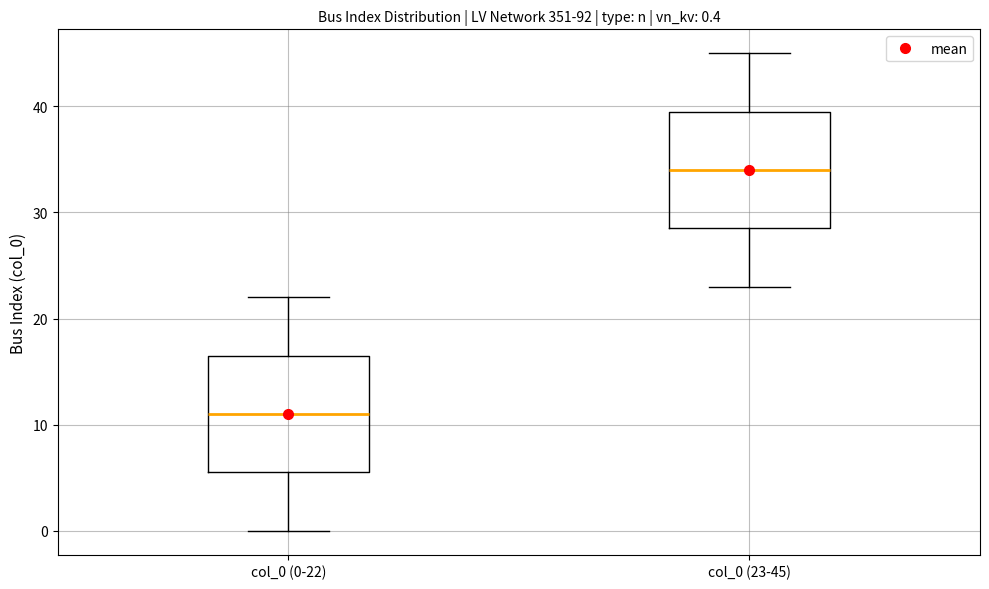

Which box's median line is the lowest?

col_0 (0-22)